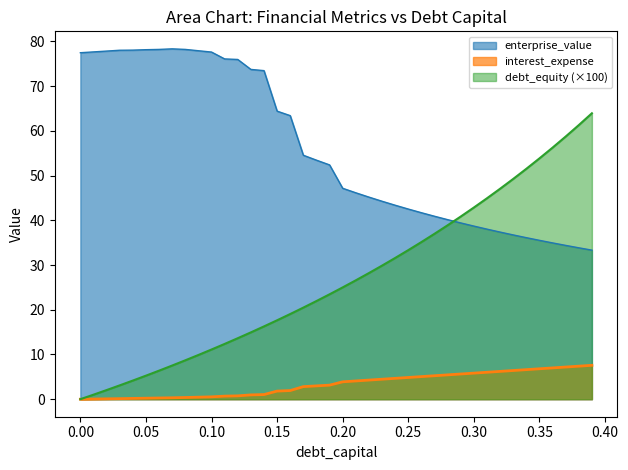

After their last crossing, which series has the higher values: debt_equity (×100) or enterprise_value?

debt_equity (×100)